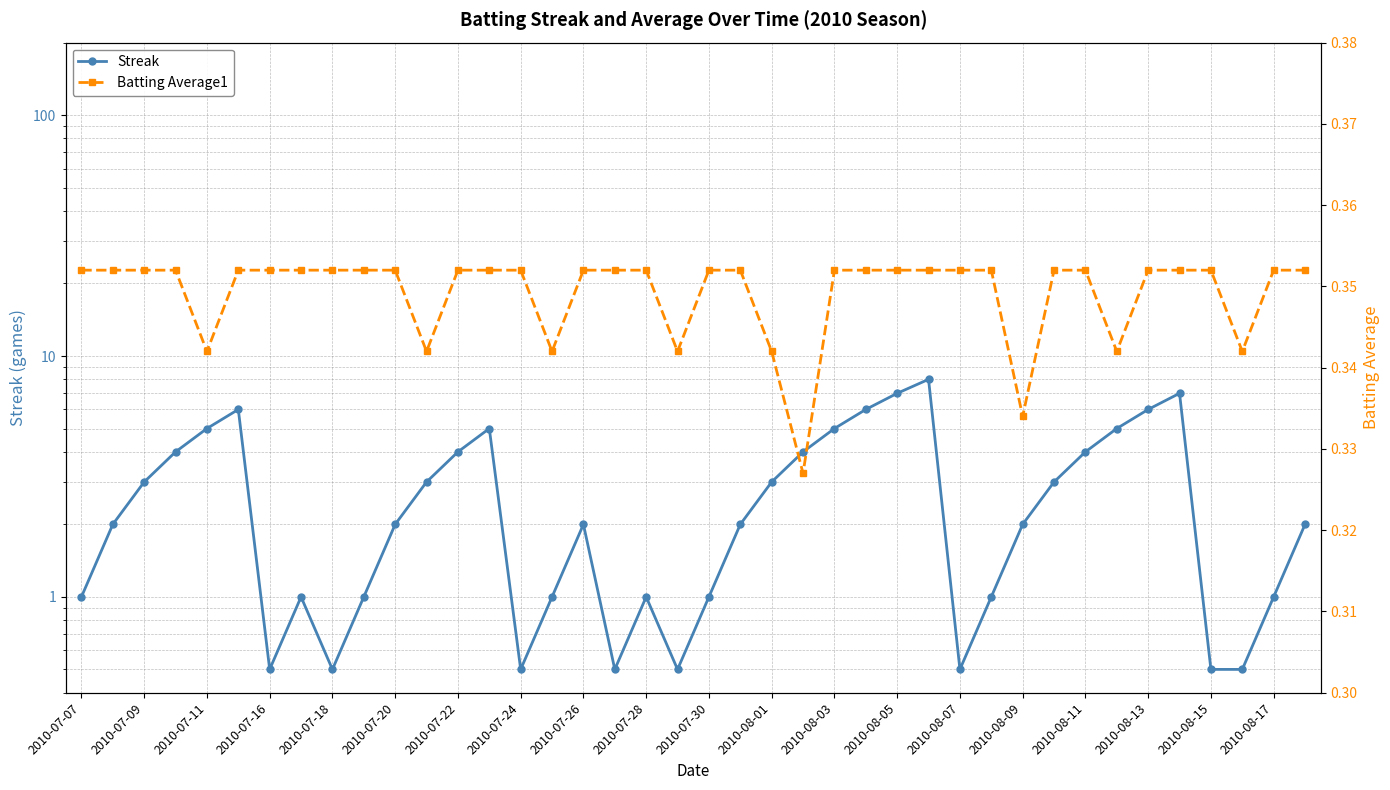

Which series has the widest spread of values?

Streak